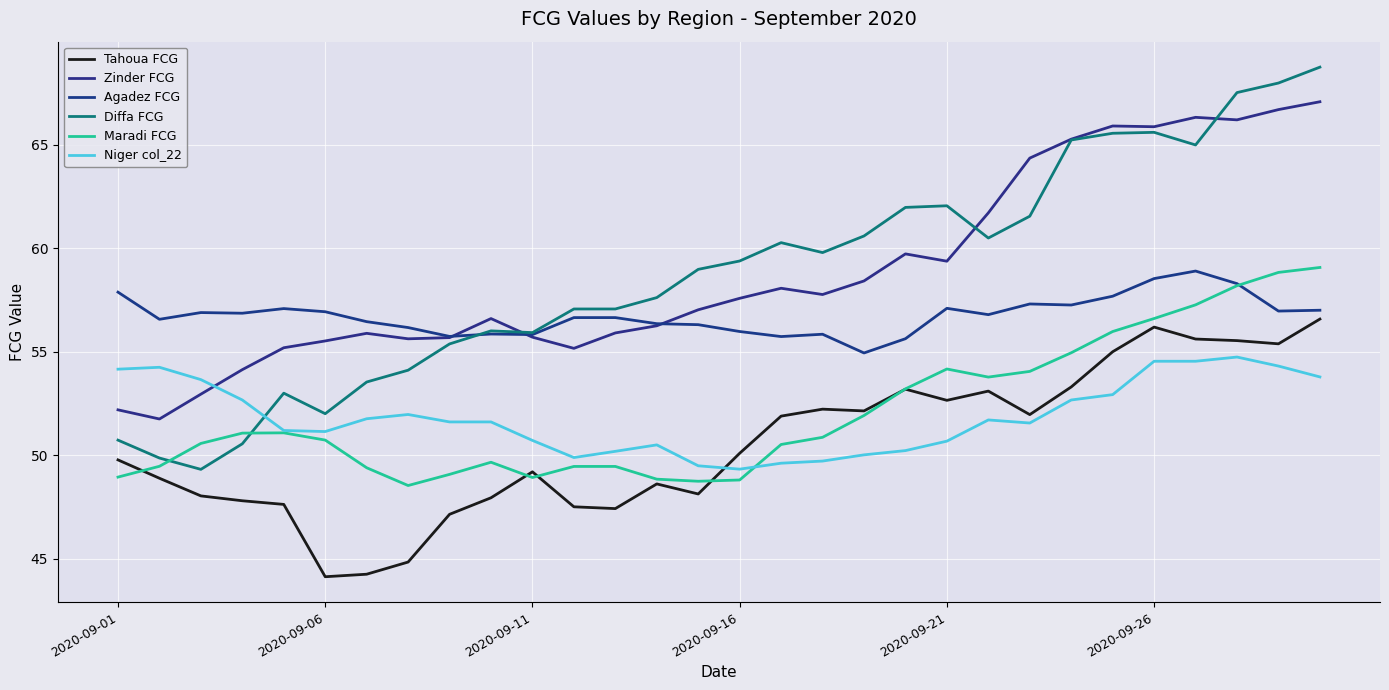

What is the sum of all Zinder FCG values?

1765.8